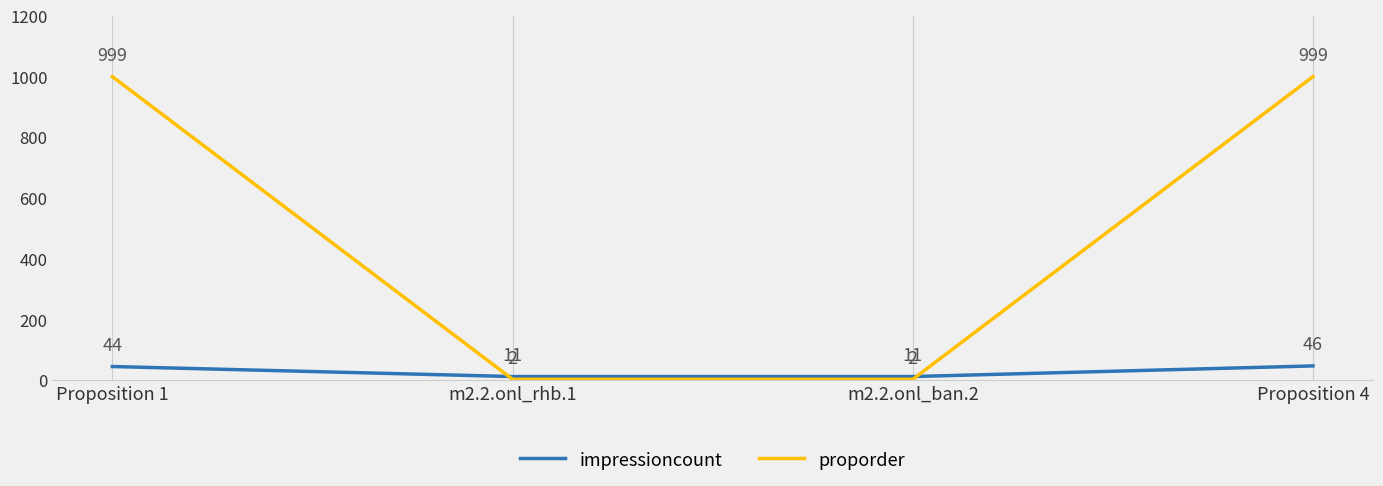

How many lines are shown in the chart?

2